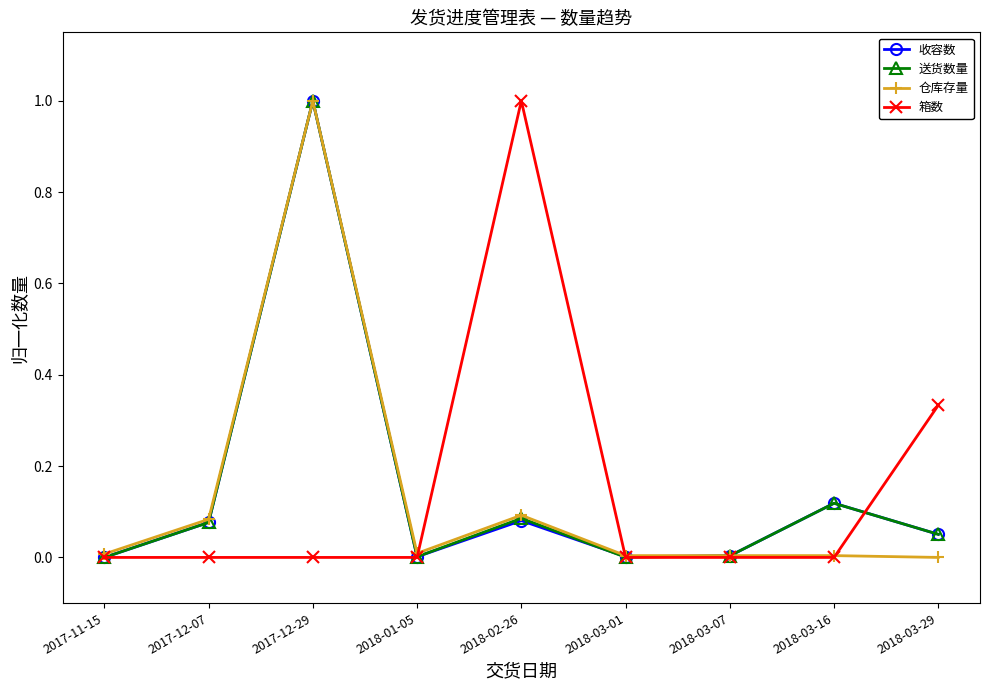

How many series are shown in this chart?

4